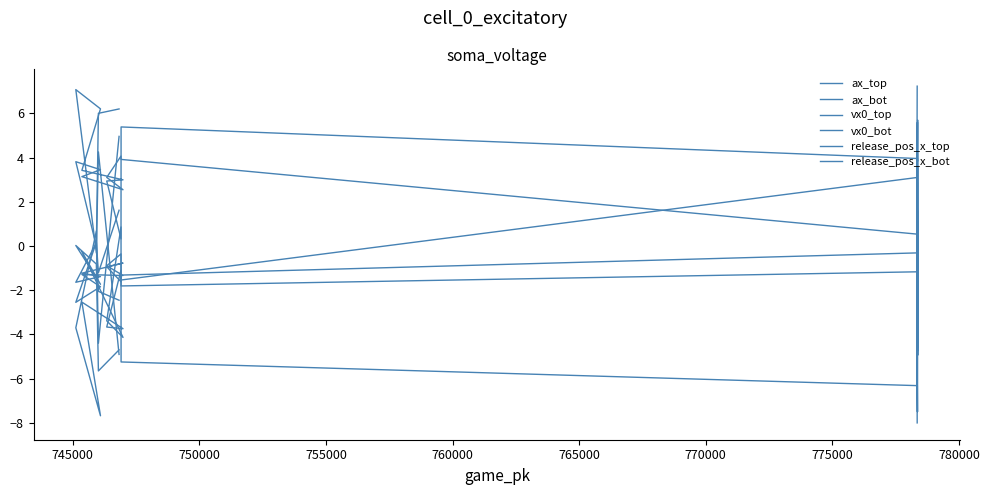

What is the total value across all series at 770000?

-4.5